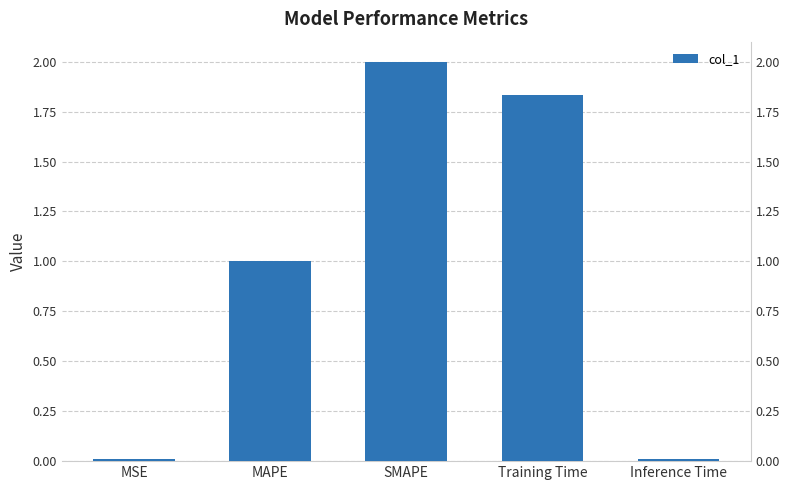

What is the average value?

1.0